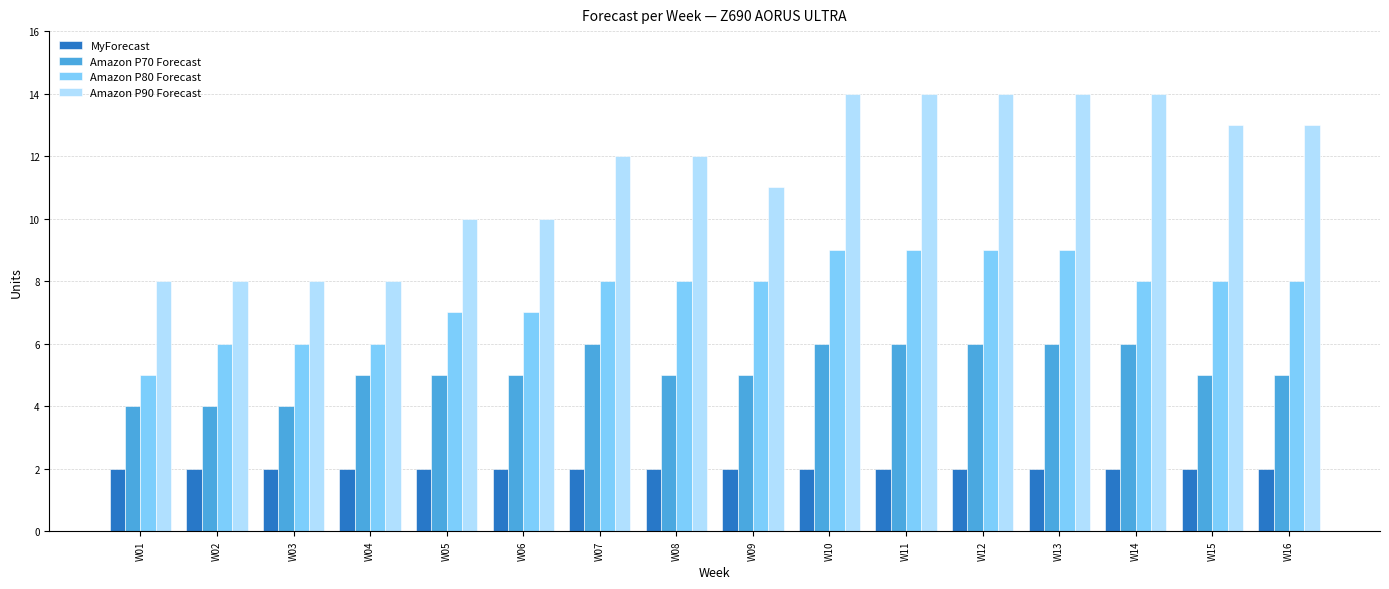

What is the difference between the Amazon P80 Forecast values at W01 and W11?

4